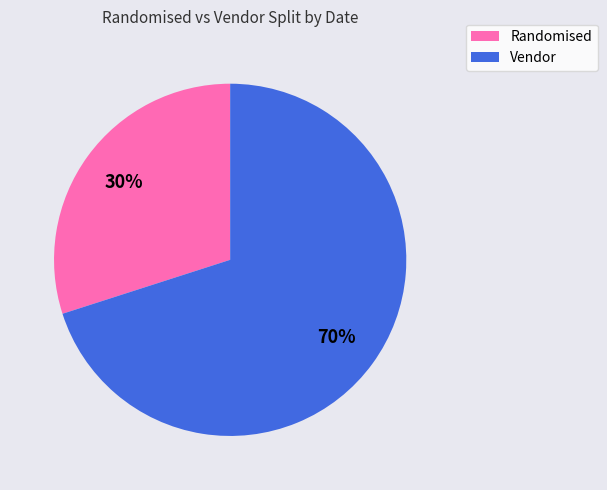

Approximately how many times larger is the value at Vendor compared to Randomised?

2.3